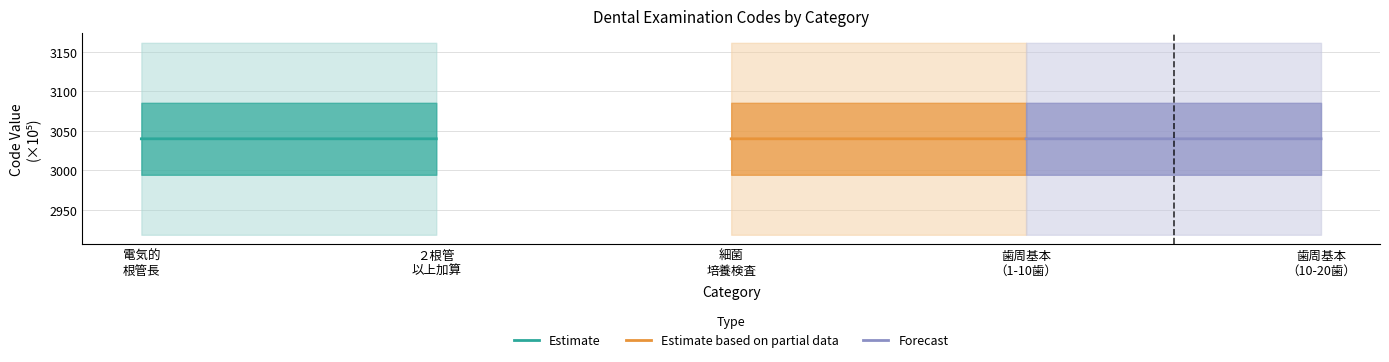

At how many categories does at least one series exceed 3040?

2